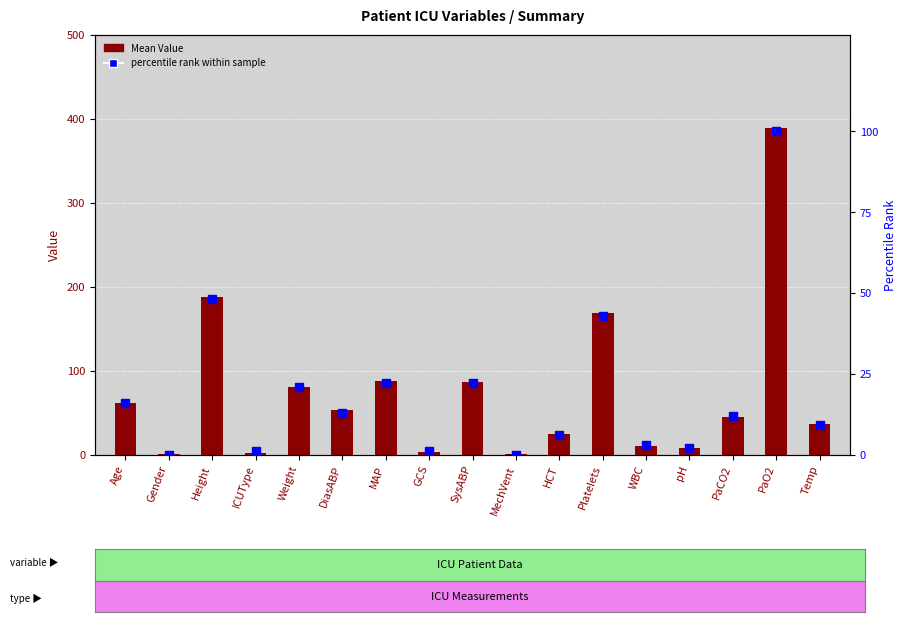

What are all the series names shown in the legend?

Mean Value, percentile rank within sample